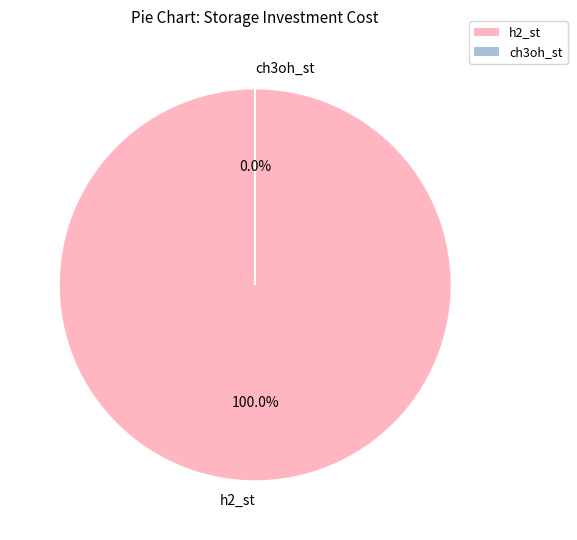

Is the sum of h2_st and ch3oh_st greater than half?

Yes